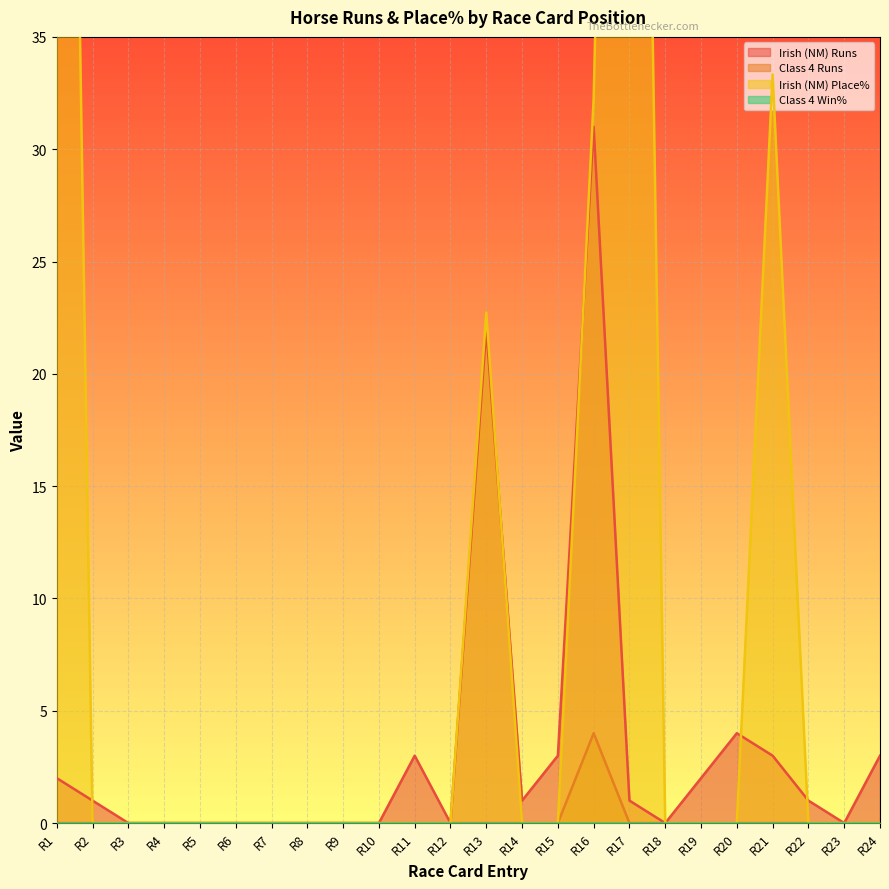

True or false: Class 4 Runs has a value of 0 at R1.

True